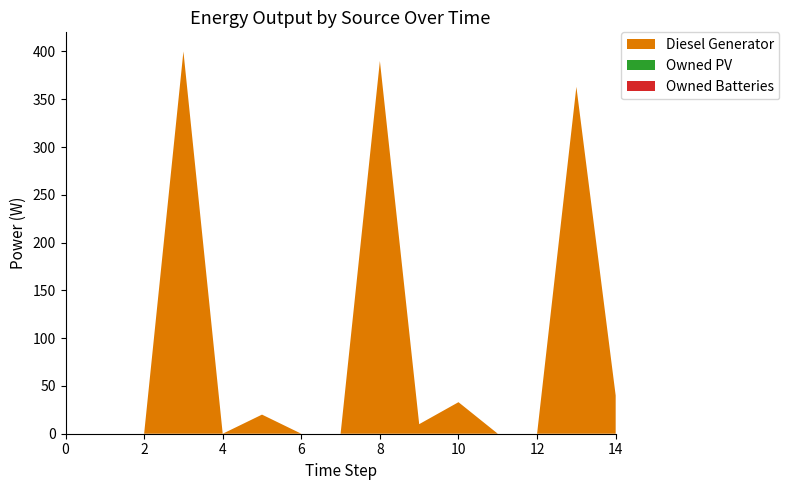

Reading left to right, what are all the values shown in this chart?

Diesel Generator: 0	0	0	400	0	20	0	0	390	10	33	0	0	363	40
Owned PV: 0	0	0	0	0	0	0	0	0	0	0	0	0	0	0
Owned Batteries: 0	0	0	0	0	0	0	0	0	0	0	0	0	0	0